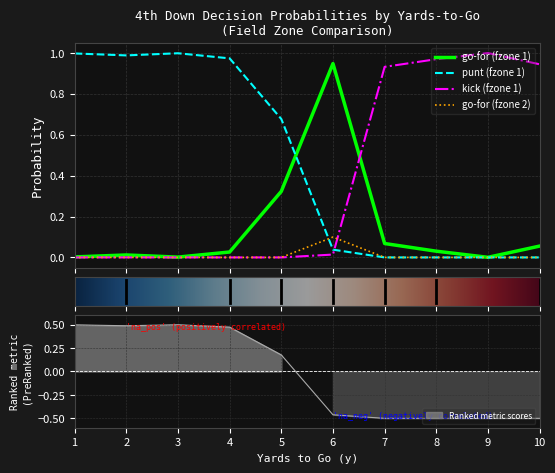

What is the total value across all series at 5?

1.0